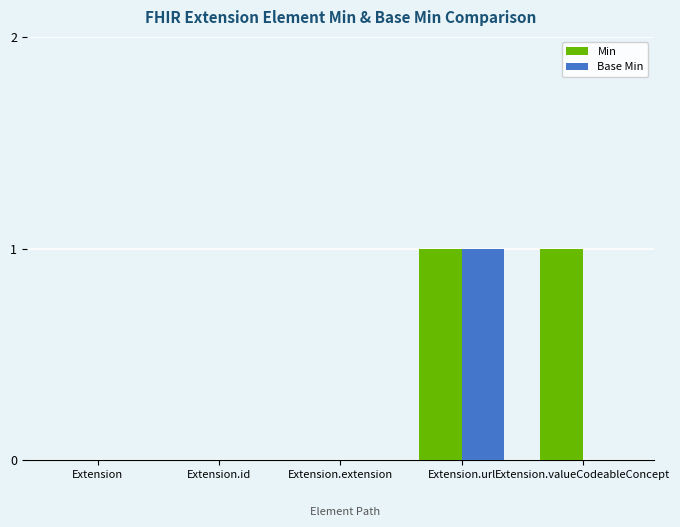

Reading left to right, extract all data points from this chart.

Min: Extension=0	Extension.id=0	Extension.extension=0	Extension.url=1	Extension.valueCodeableConcept=1
Base Min: Extension=0	Extension.id=0	Extension.extension=0	Extension.url=1	Extension.valueCodeableConcept=0